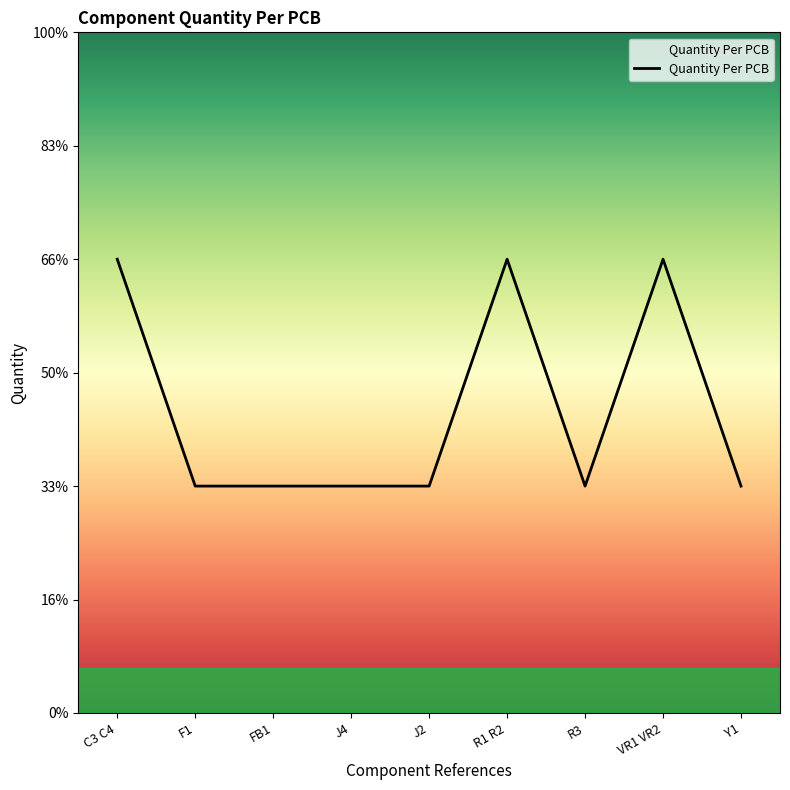

What is the label of the 4th point from the left?

J4